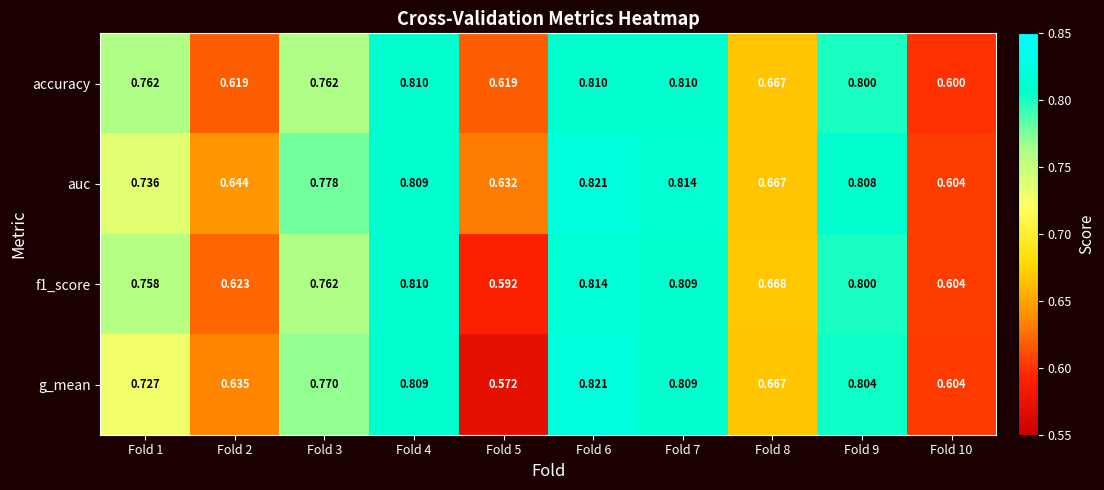

Between Fold 5 and Fold 7, which series saw the biggest shift?

g_mean